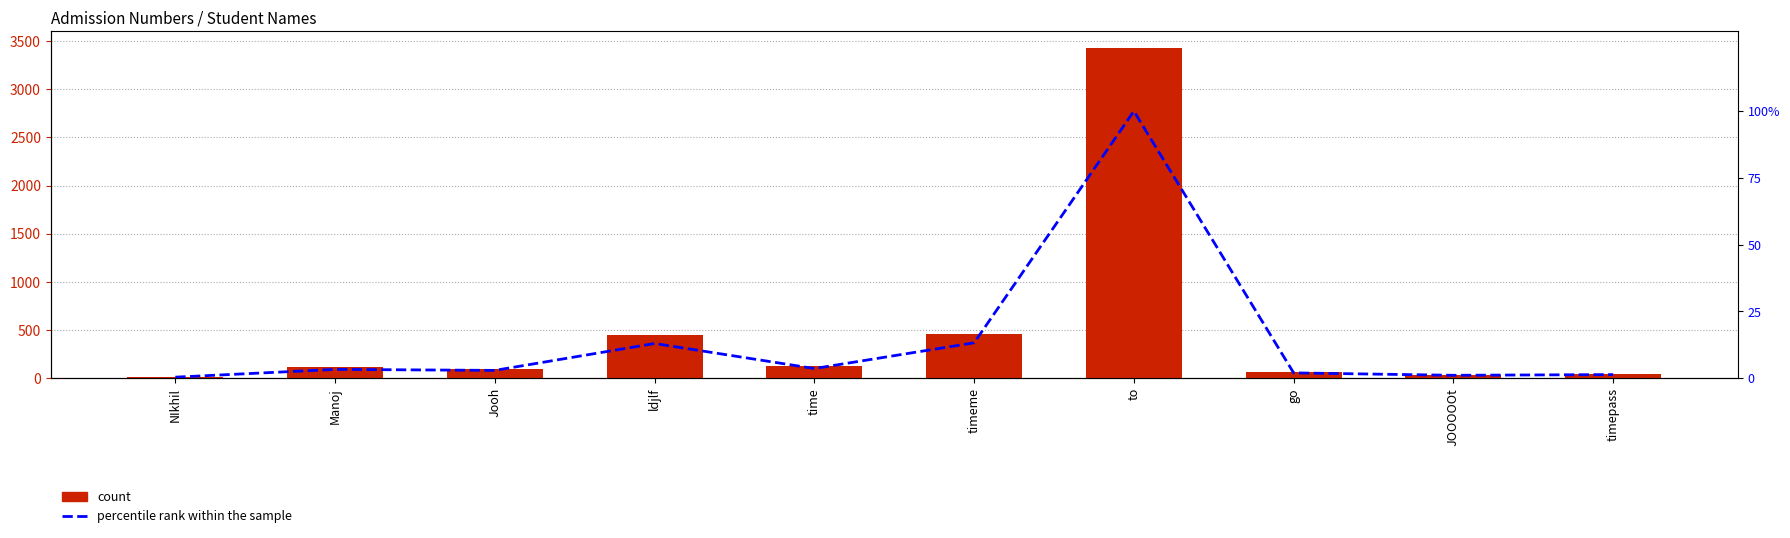

How many values in the Admission Number series exceed 112?

4